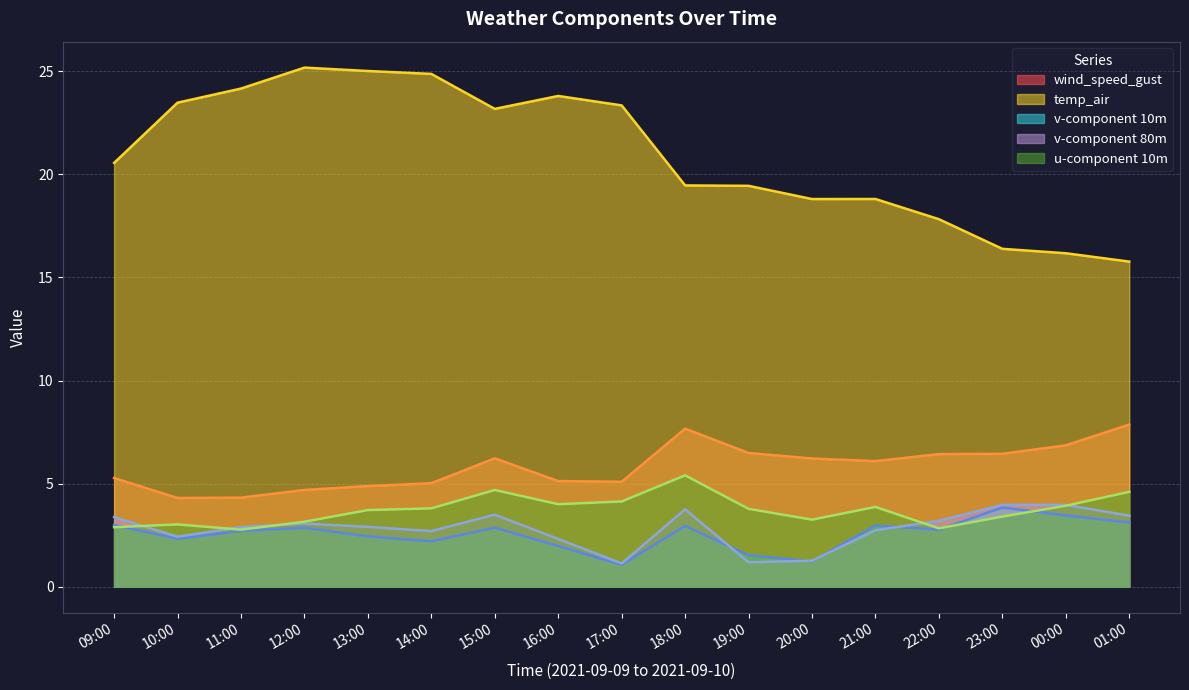

How many lines are shown in the chart?

5